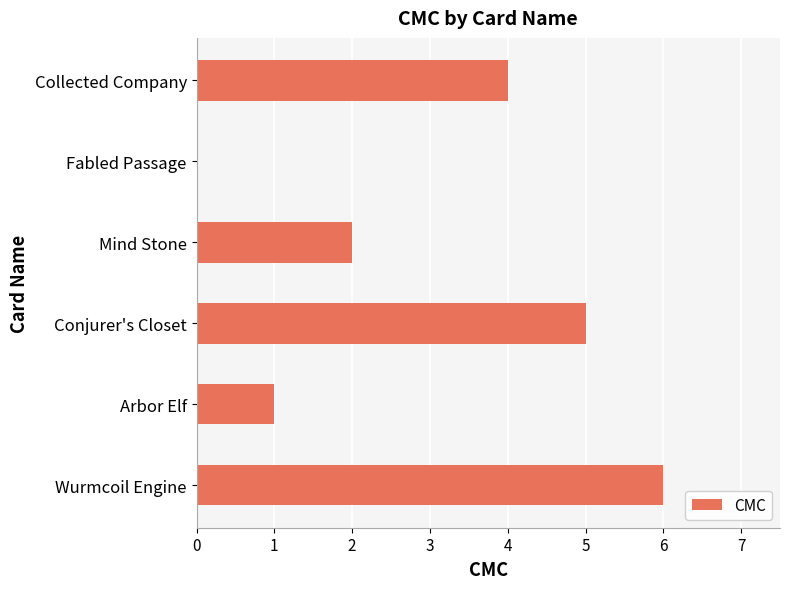

What is the sum of all values?

18